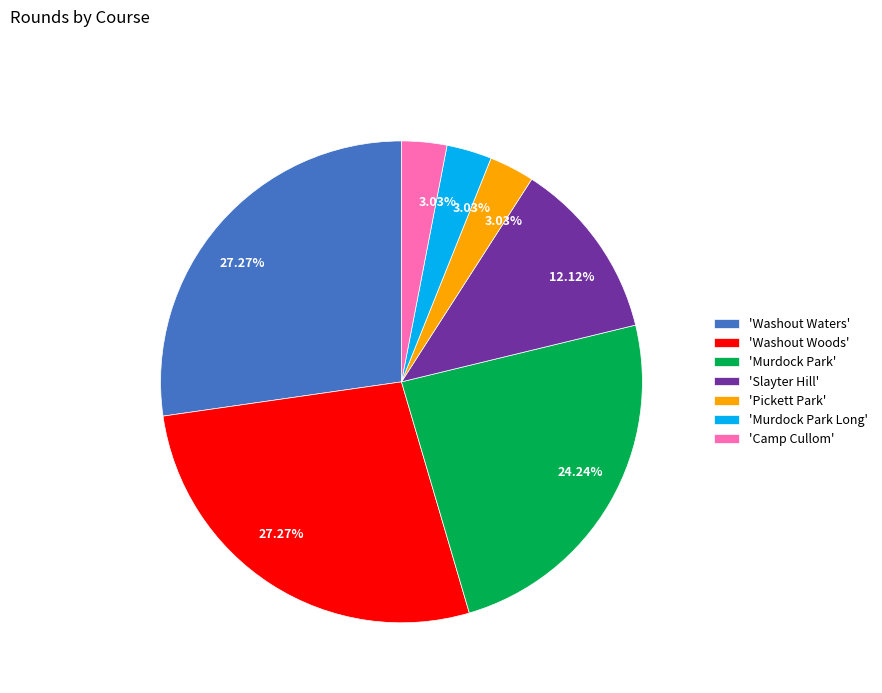

Which has a higher value, 'Washout Woods' or 'Slayter Hill'?

'Washout Woods'